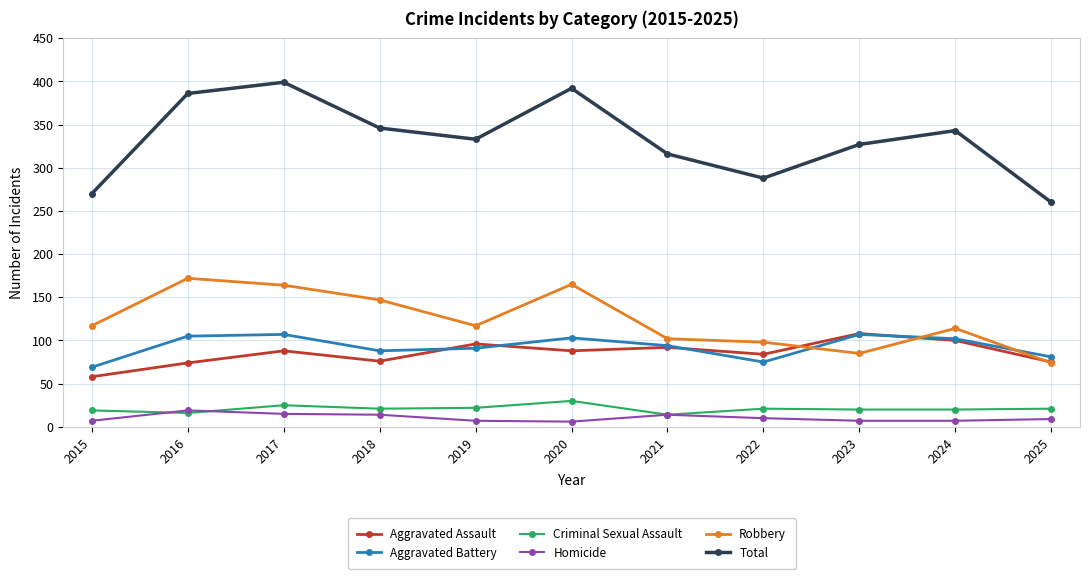

Where does the Criminal Sexual Assault series first go above 21?

2017